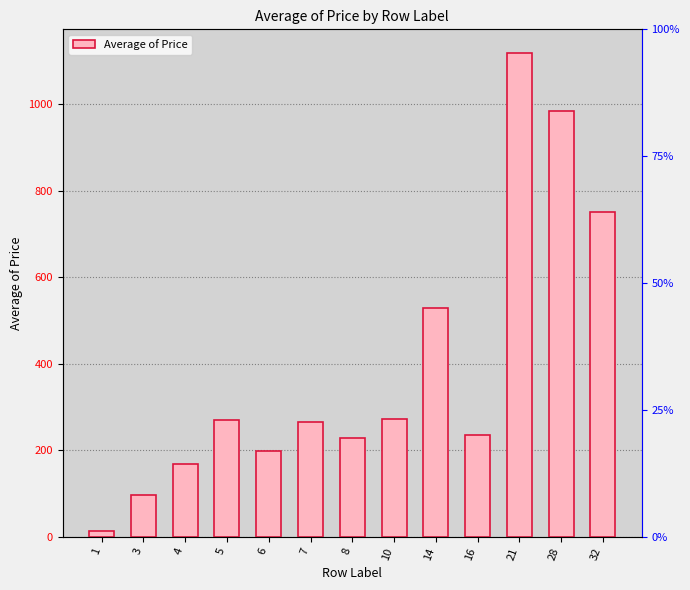

Is it true that the value at 21 is 1845.2?

False